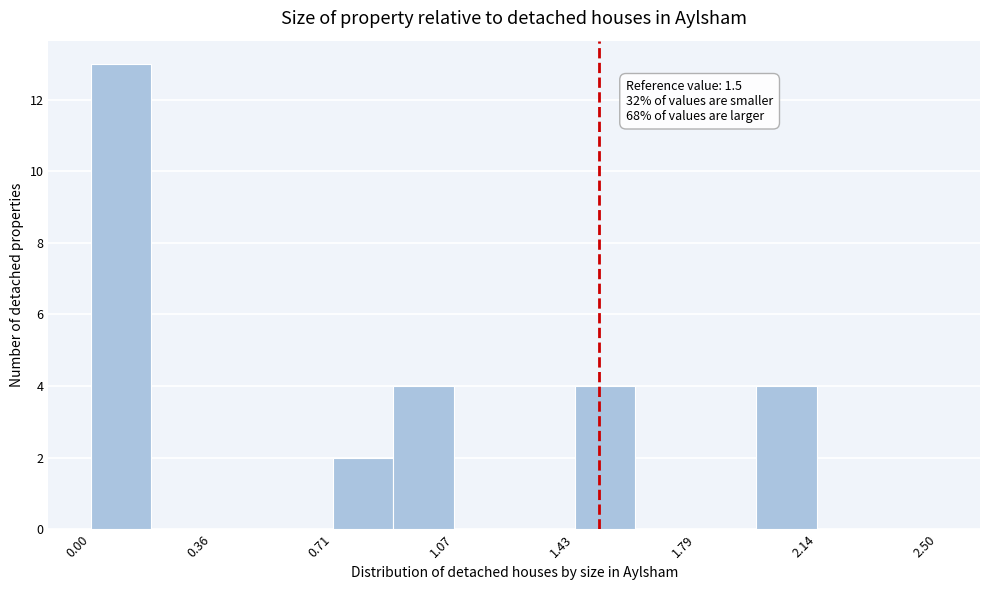

Around what value on the x-axis is the tallest bar? Give the approximate position of its centre, as read against the axis.

0.10